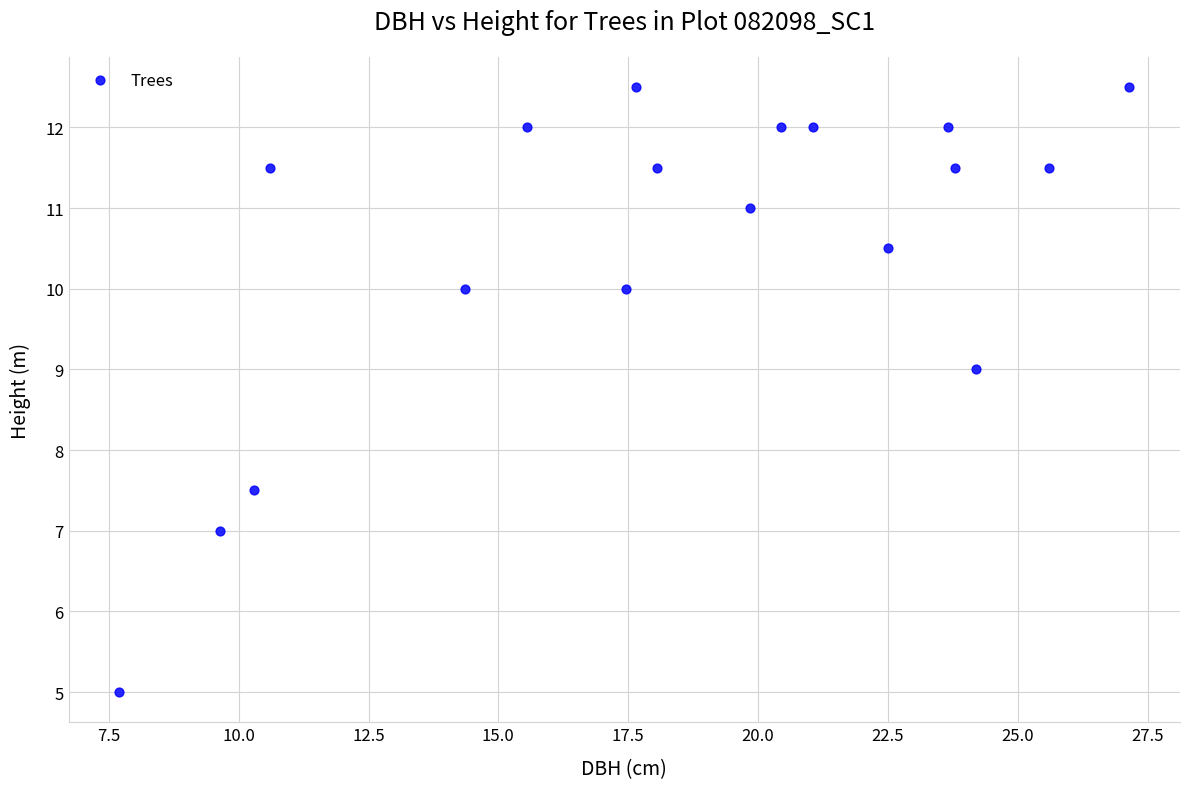

What Y value in the scatter plot is closest to 8?

7.5